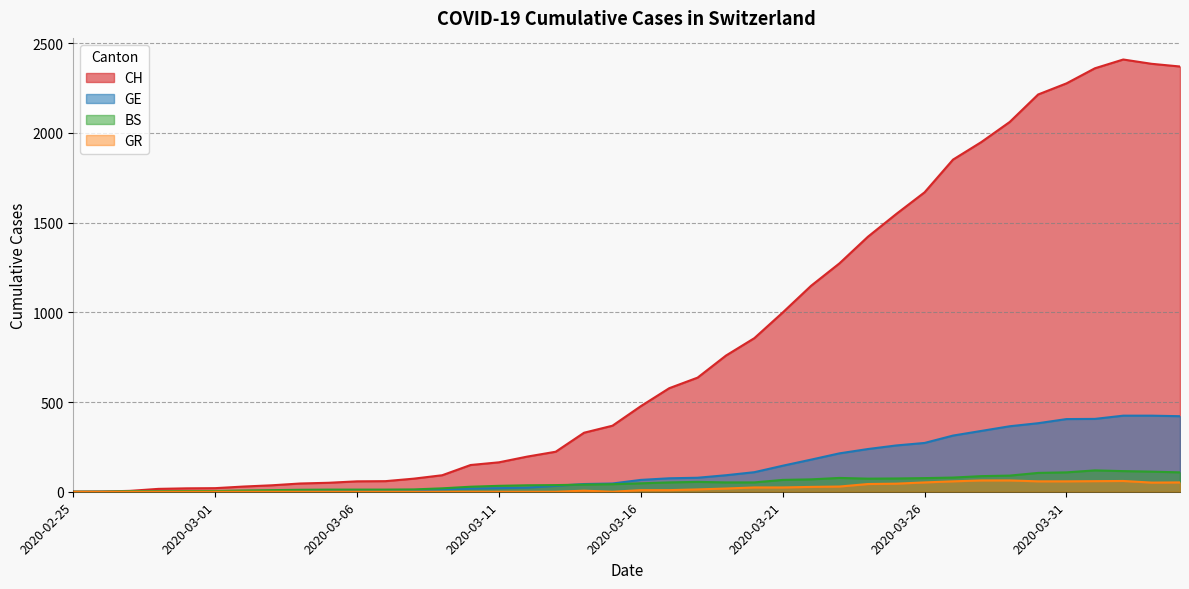

List the labels in order of BS value, largest first.

2020-04-01, 2020-04-02, 2020-04-03, 2020-03-31, 2020-04-04, 2020-03-30, 2020-03-29, 2020-03-28, 2020-03-27, 2020-03-23, 2020-03-26, 2020-03-25, 2020-03-24, 2020-03-22, 2020-03-21, 2020-03-18, 2020-03-17, 2020-03-19, 2020-03-20, 2020-03-16, 2020-03-15, 2020-03-14, 2020-03-13, 2020-03-12, 2020-03-11, 2020-03-10, 2020-03-09, 2020-03-08, 2020-03-05, 2020-03-06, 2020-03-07, 2020-03-04, 2020-03-03, 2020-03-02, 2020-02-29, 2020-03-01, 2020-02-27, 2020-02-28, 2020-02-25, 2020-02-26